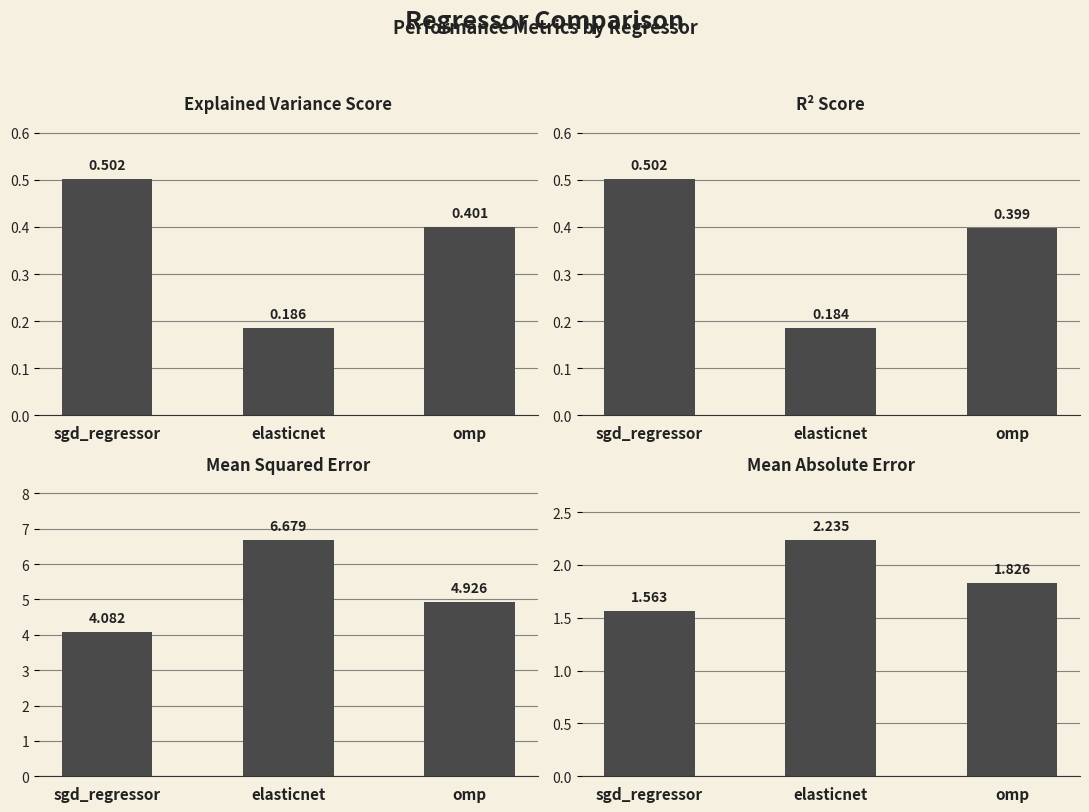

What value does the r2_score series have at elasticnet?

0.2